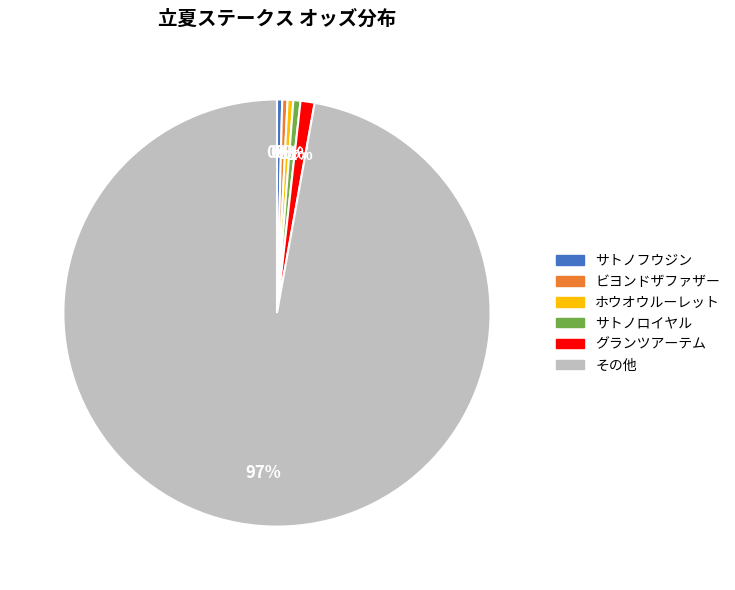

To the nearest percent, what is the average slice percentage?

17%